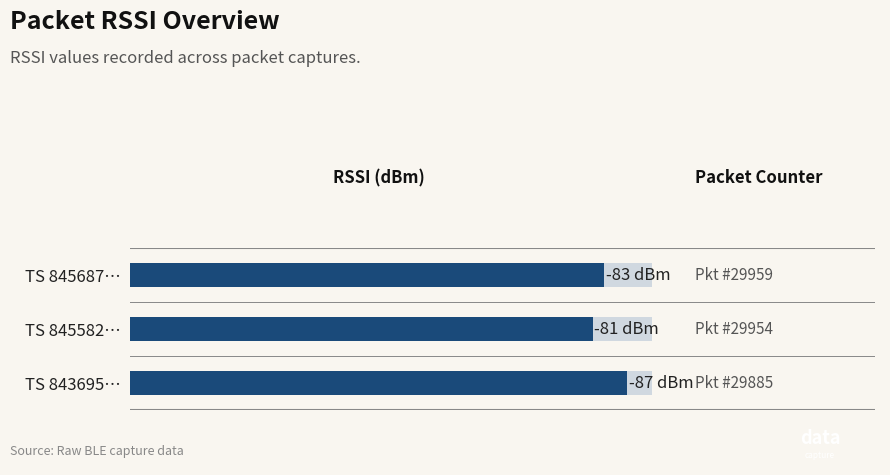

Reading left to right, extract all data points from this chart.

-87	-81	-83